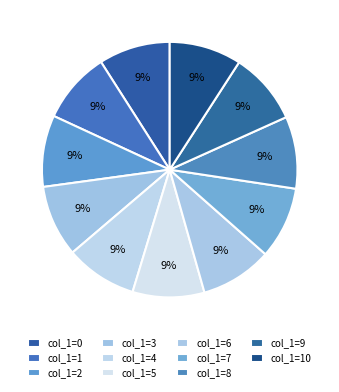

How many segments does this pie chart have?

11